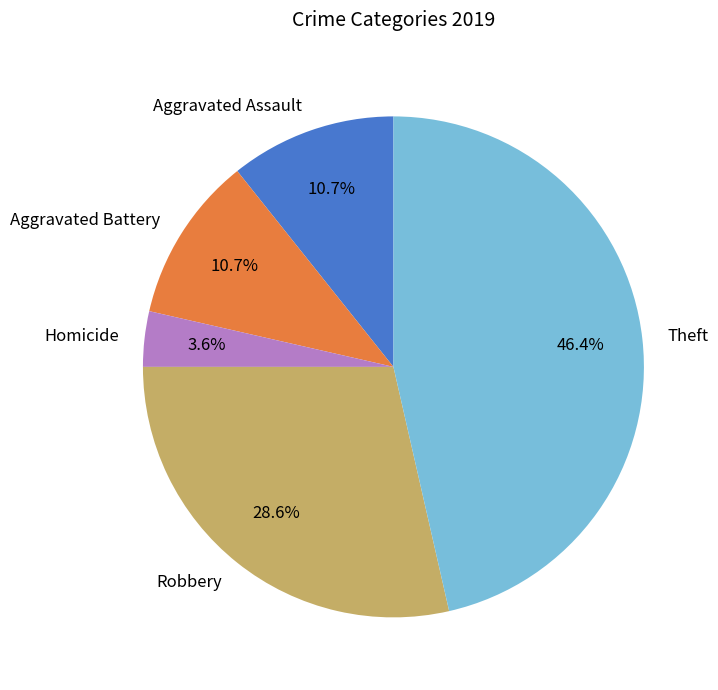

To the nearest percent, what is the combined percentage of Homicide and Aggravated Assault?

14%